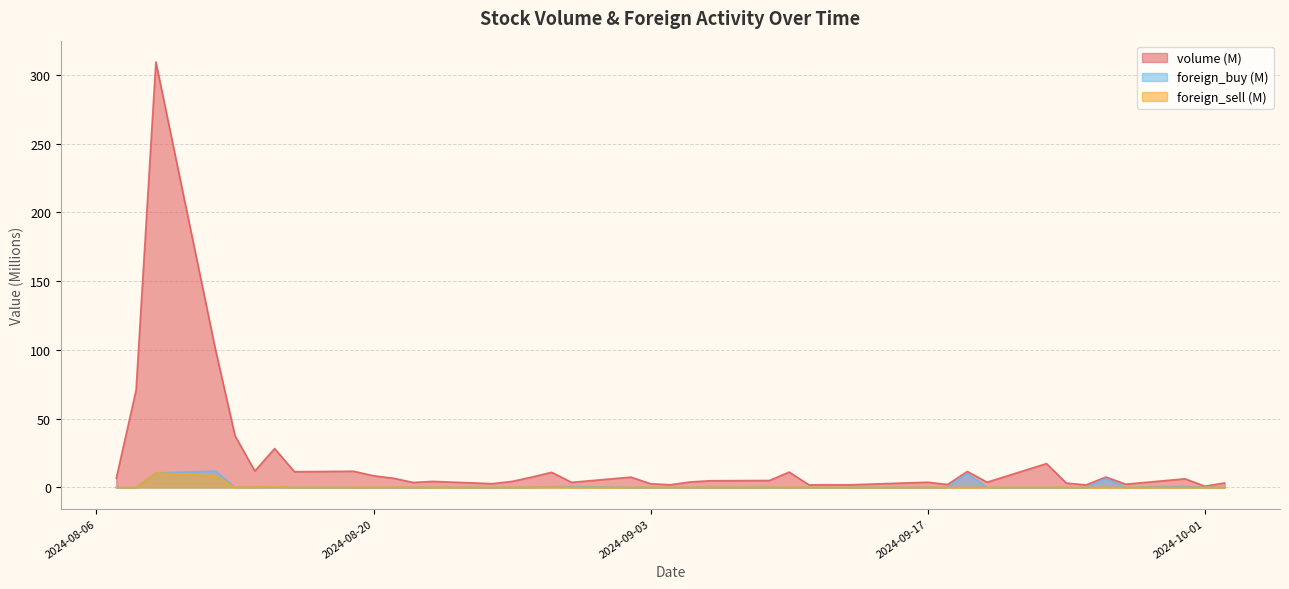

The value of volume at 2024-08-20 is 8.5. True or false?

True